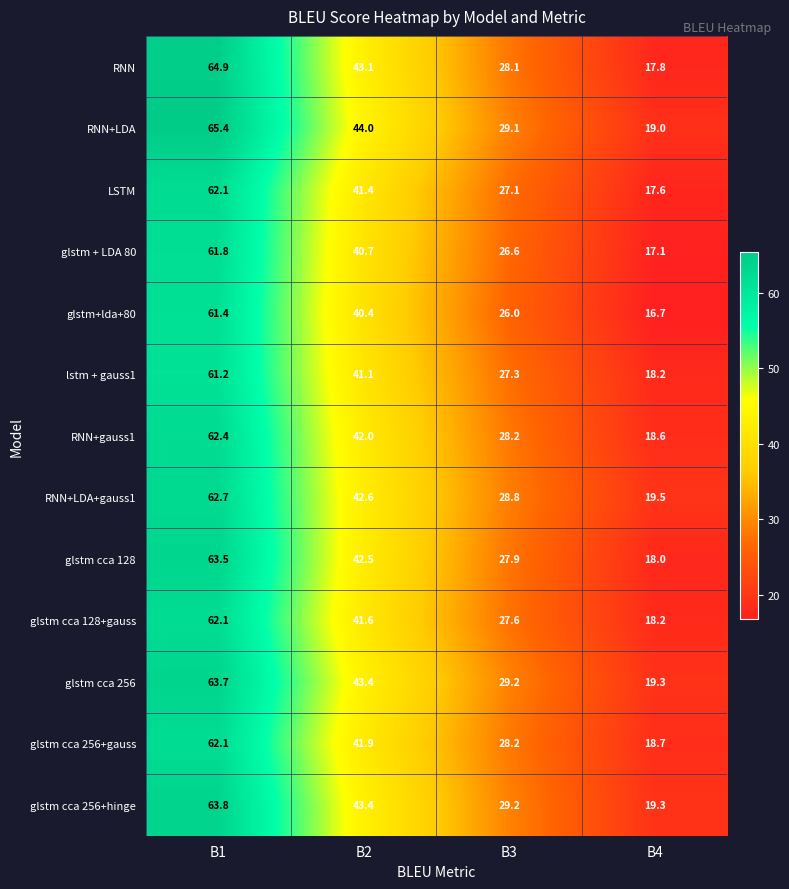

Which series has the widest spread of values?

RNN